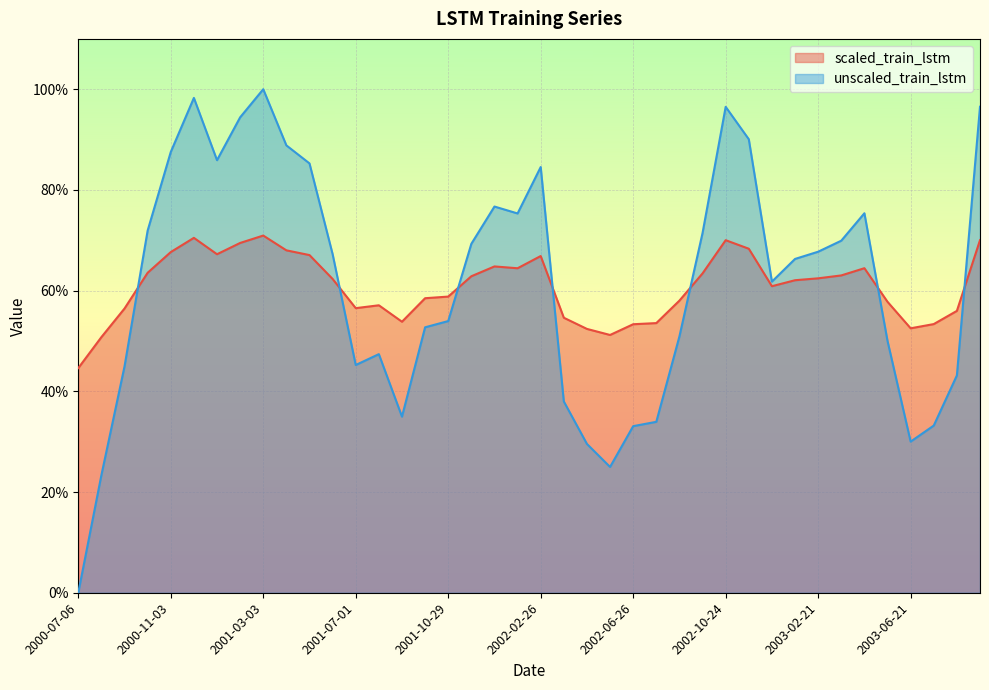

What is the spread (max minus min) of values at 2002-08-25?

0.1